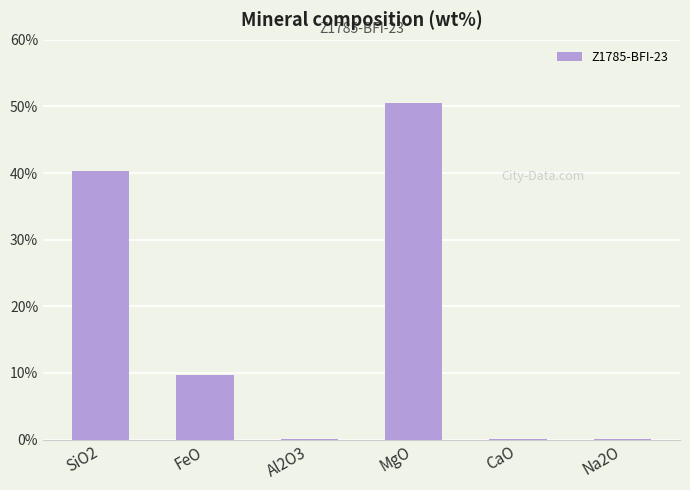

Between SiO2 and MgO, which is larger?

MgO